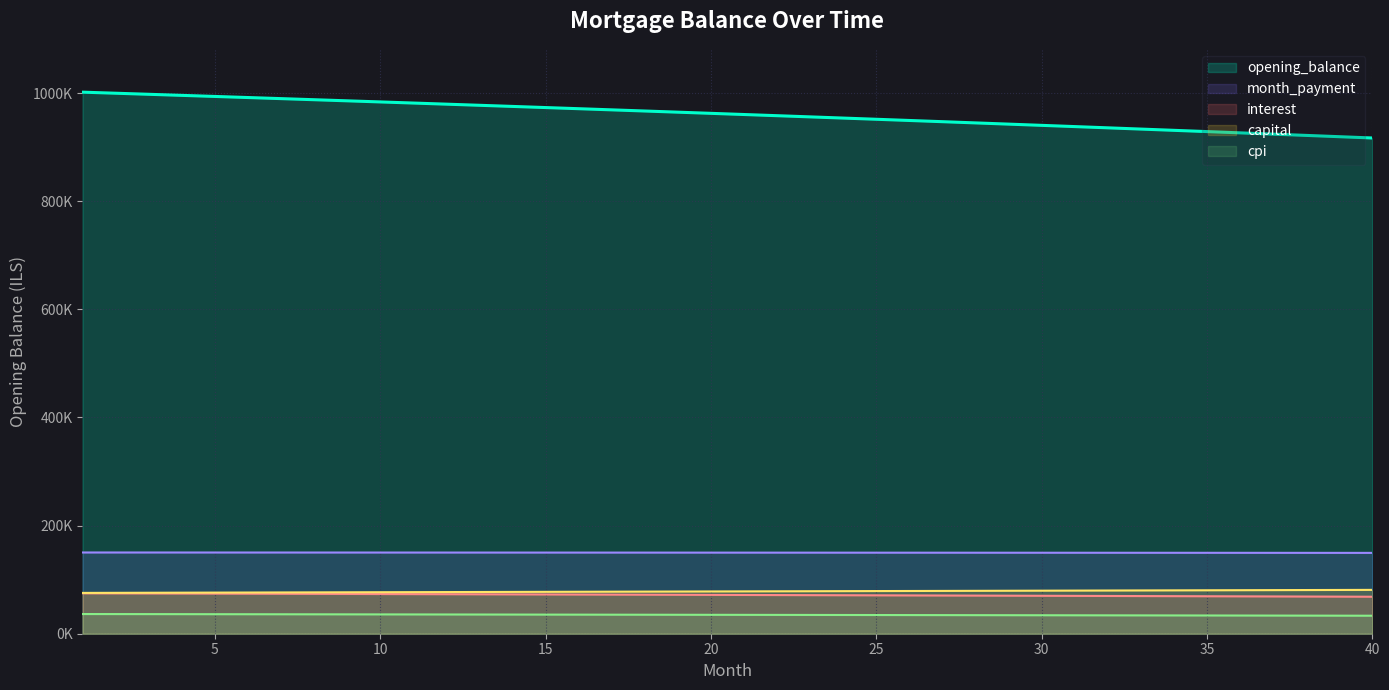

What is the smallest value displayed?

917059.9